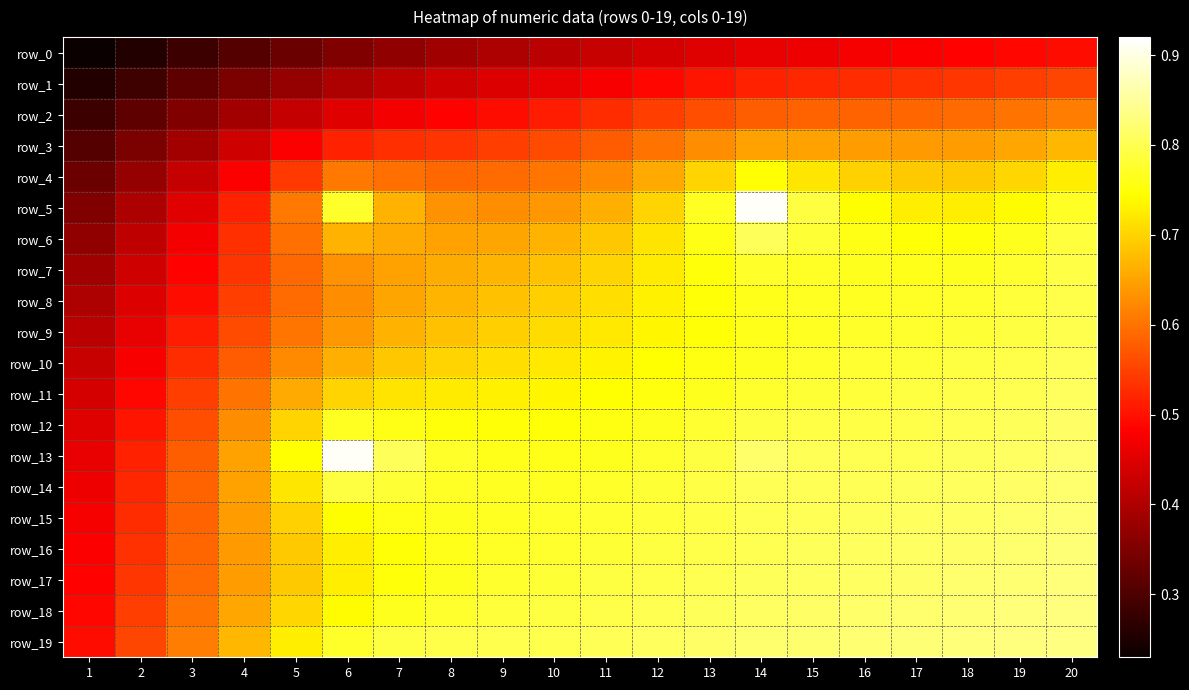

Which series has the largest range (max minus min)?

row_5